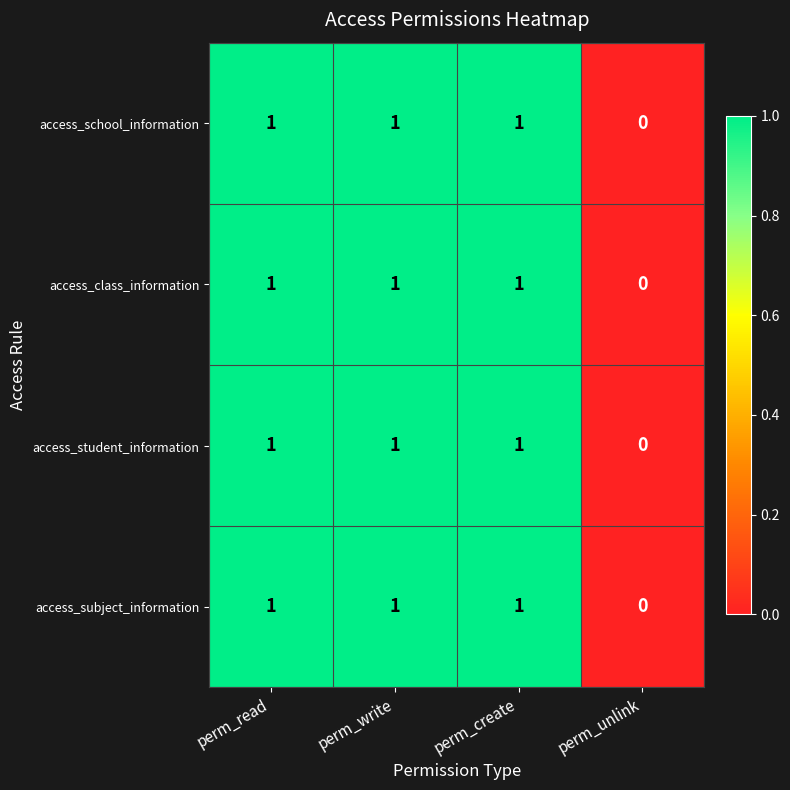

At which label does access_class_information reach its minimum?

perm_unlink